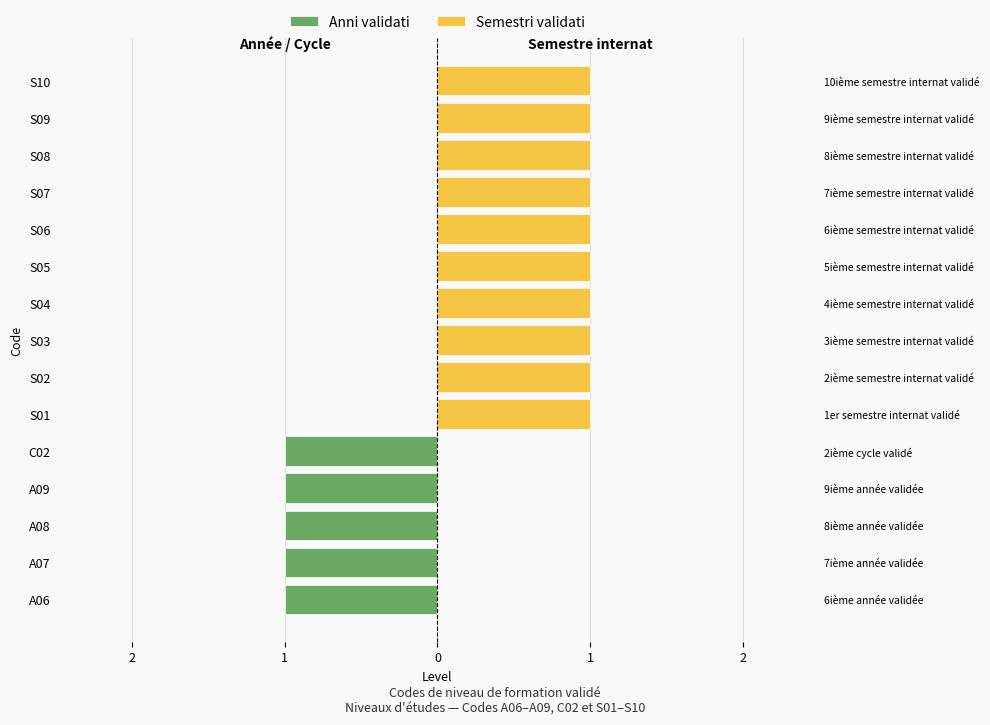

Read the Semestri validati value at S06.

1